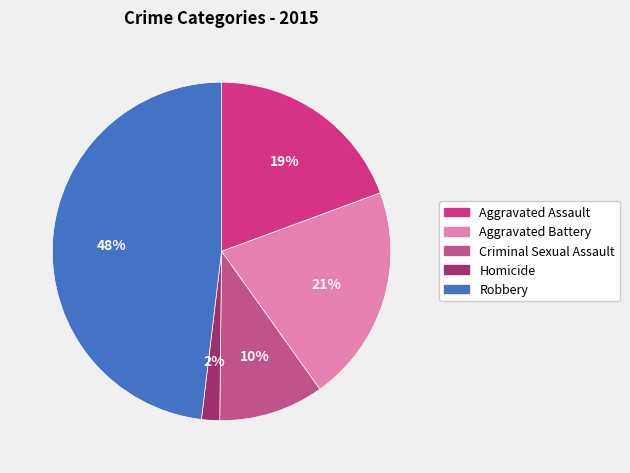

Does Aggravated Battery represent more than half of the total?

No